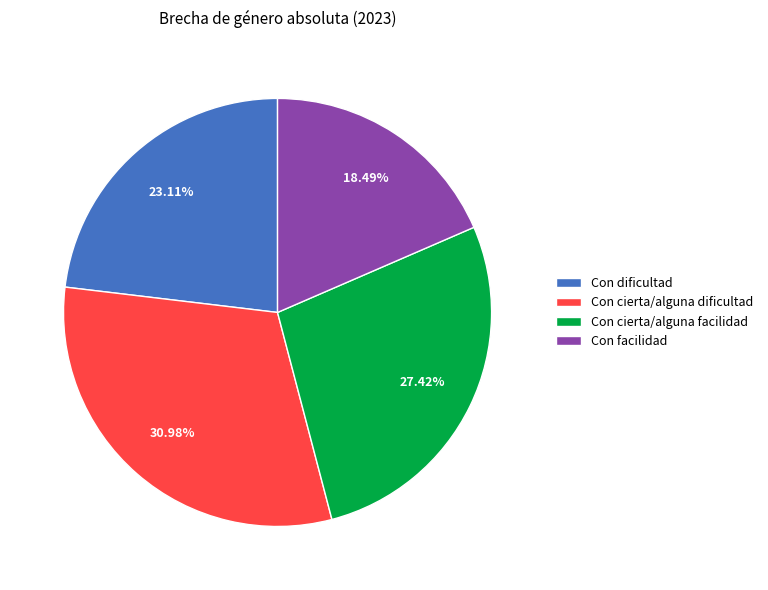

Which has a higher value, Con facilidad or Con dificultad?

Con dificultad